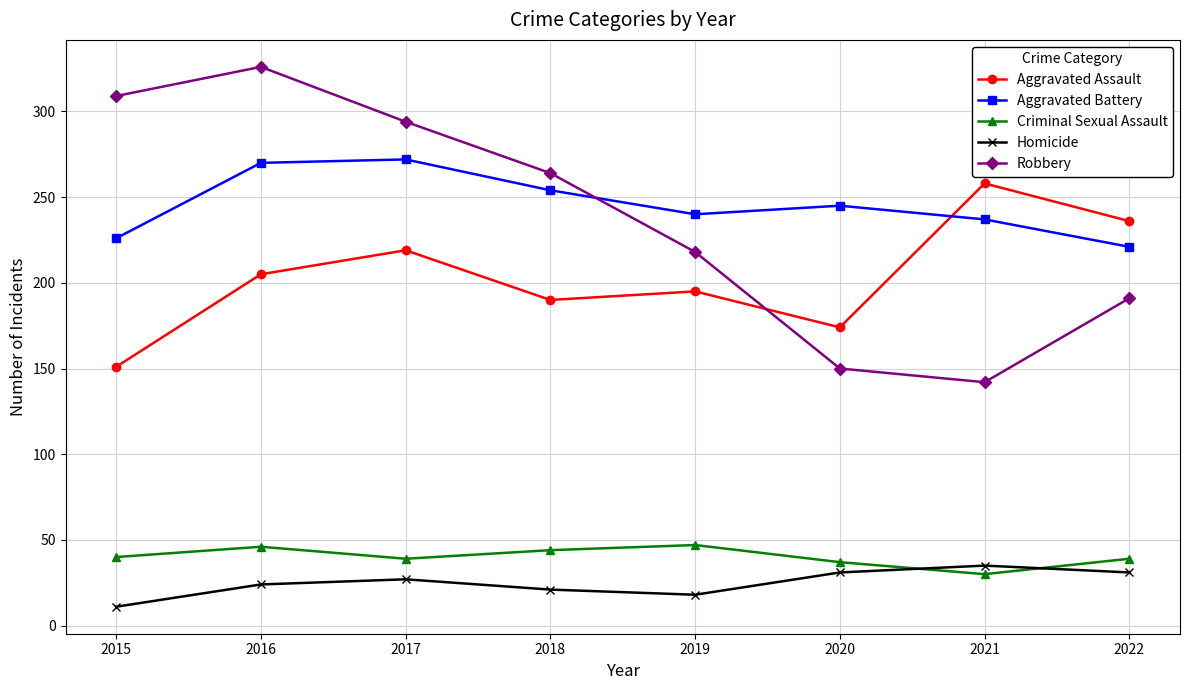

True or false: Robbery has more than 1 interior local peaks.

False